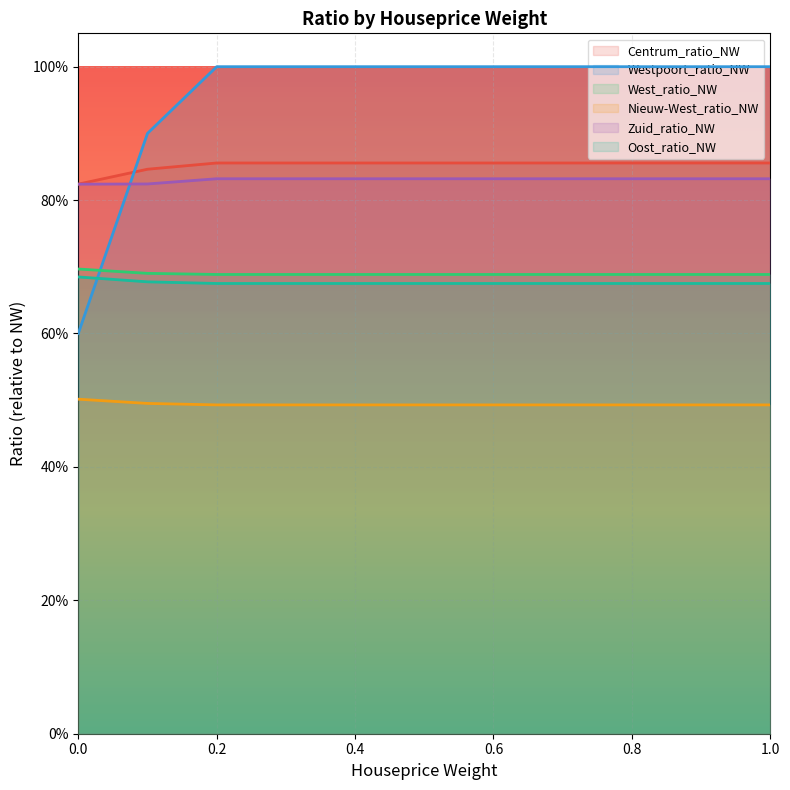

What is the total value across all series at 0.6?

4.5